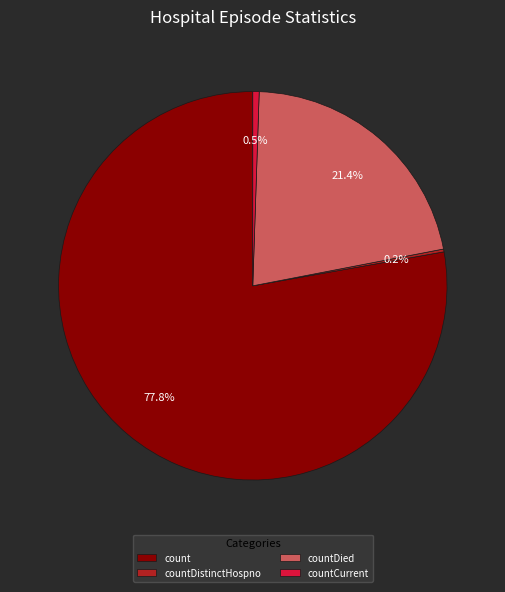

To the nearest percent, what percentage of the pie is count?

78%